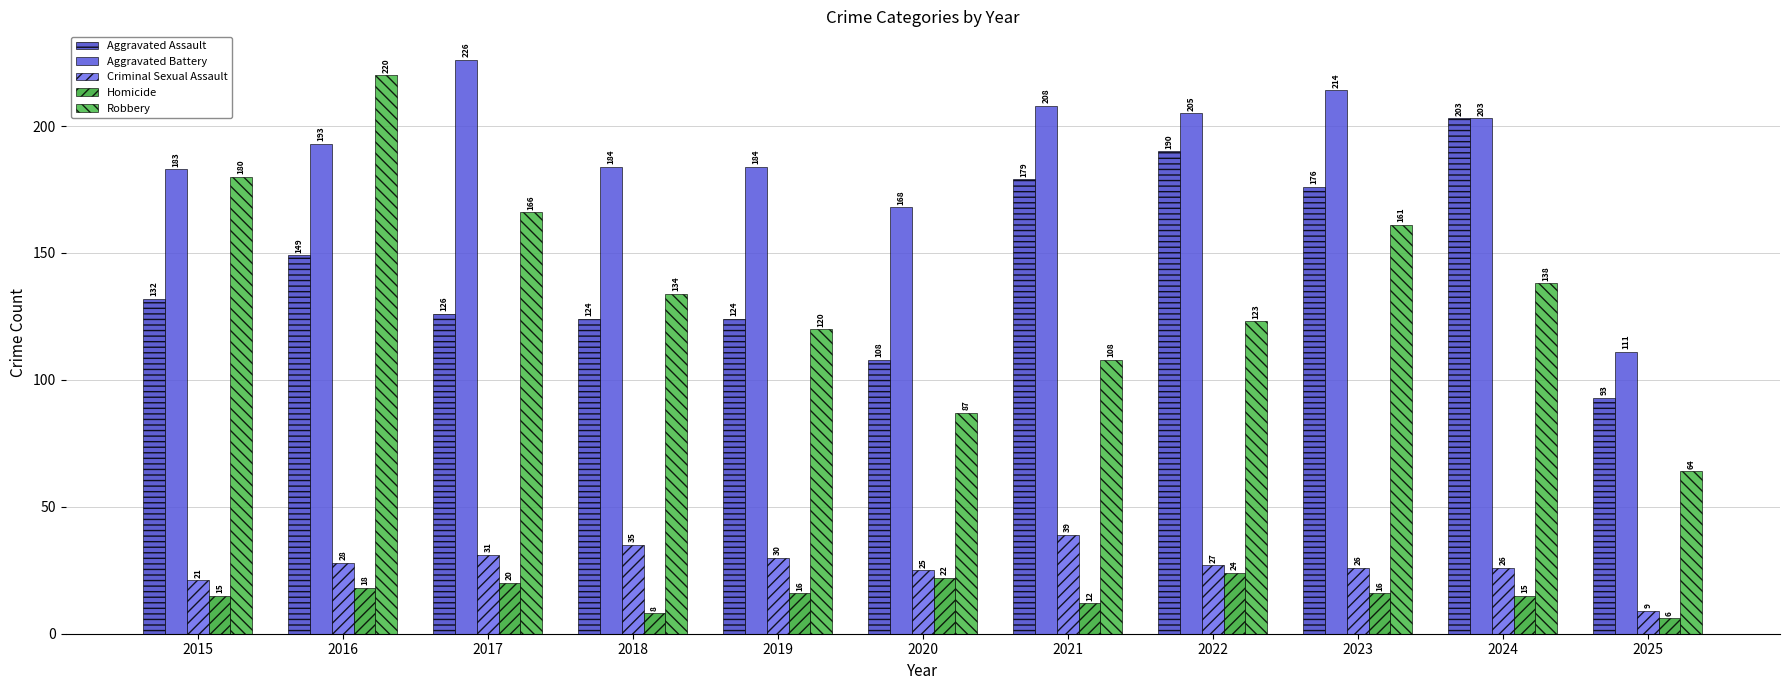

Rank the categories by Aggravated Assault value from highest to lowest.

2024, 2022, 2021, 2023, 2016, 2015, 2017, 2018, 2019, 2020, 2025